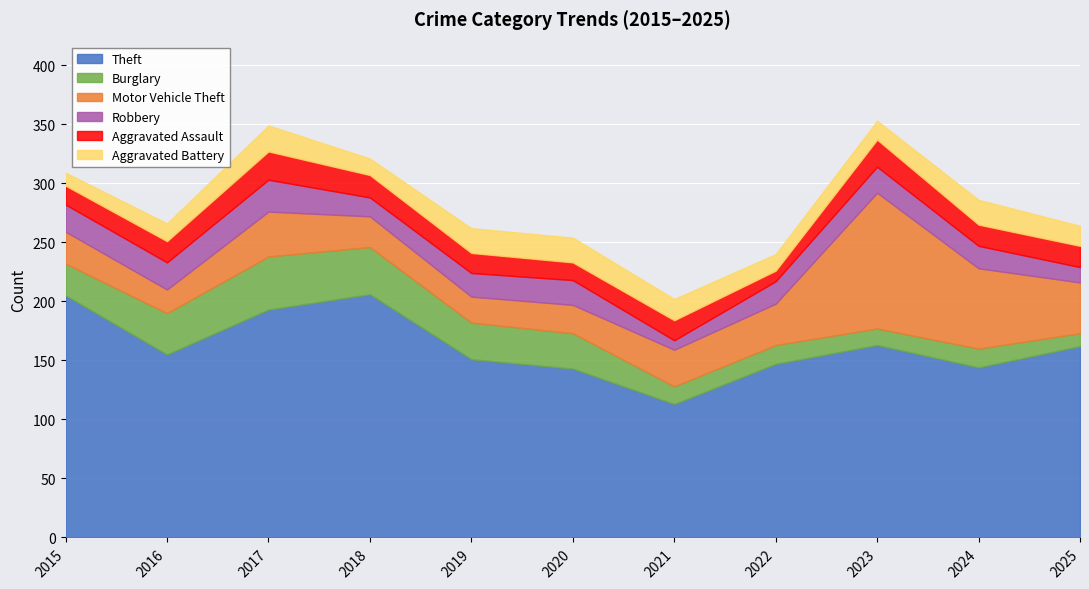

True or false: Theft and Aggravated Assault intersect in this chart.

False